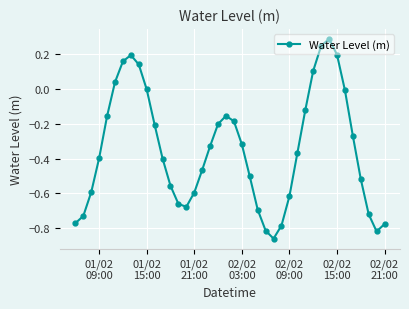

What is the sum of all values?

-13.9